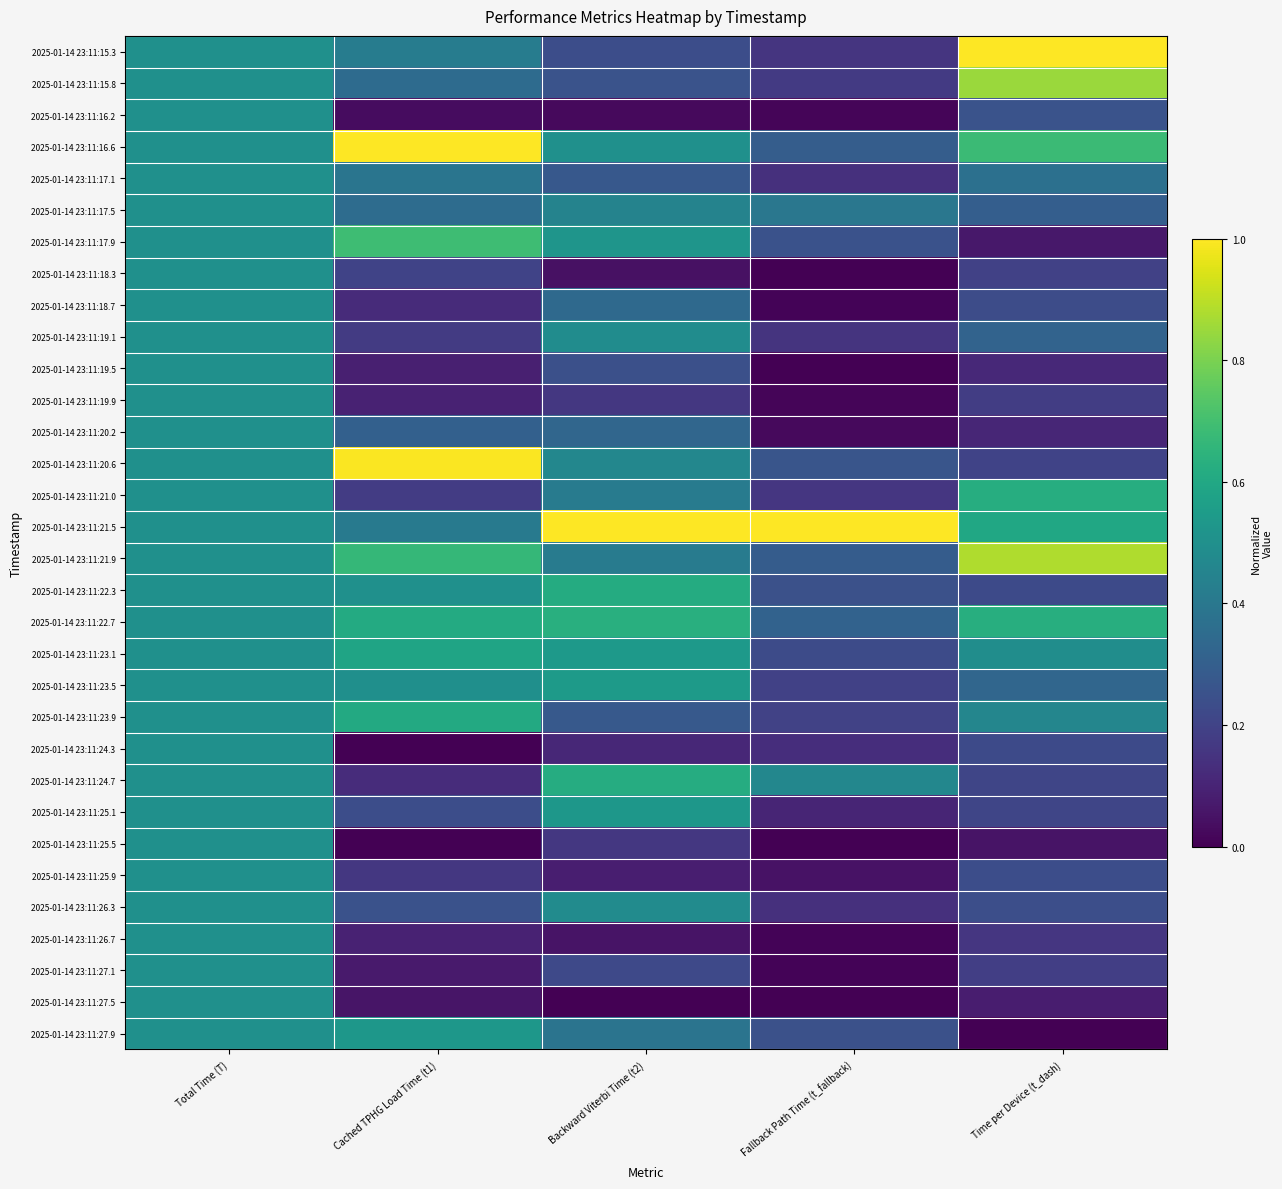

Which series has the largest total across all categories?

2025-01-14 23:11:21.5